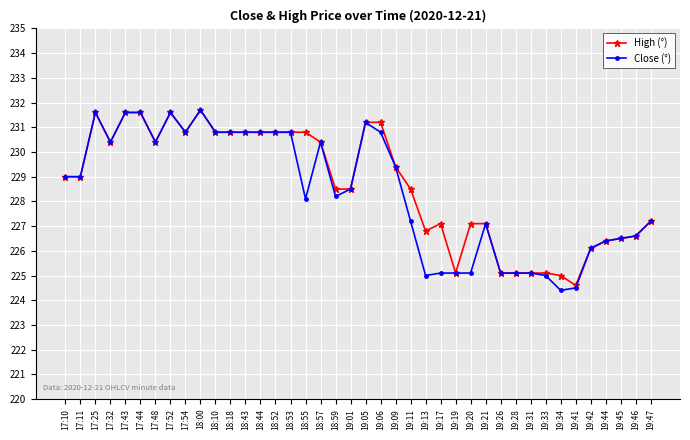

At which category does High (°) reach its first local peak?

17:25